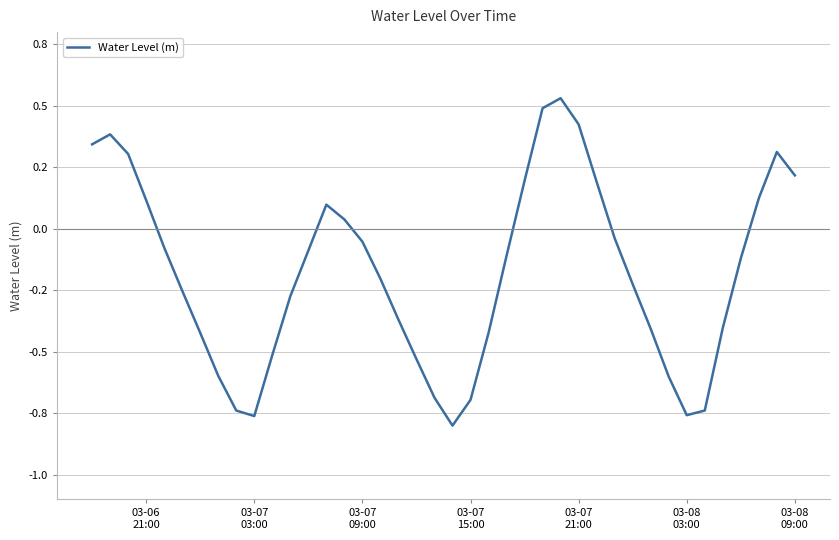

Does the chart have visible grid lines?

Yes